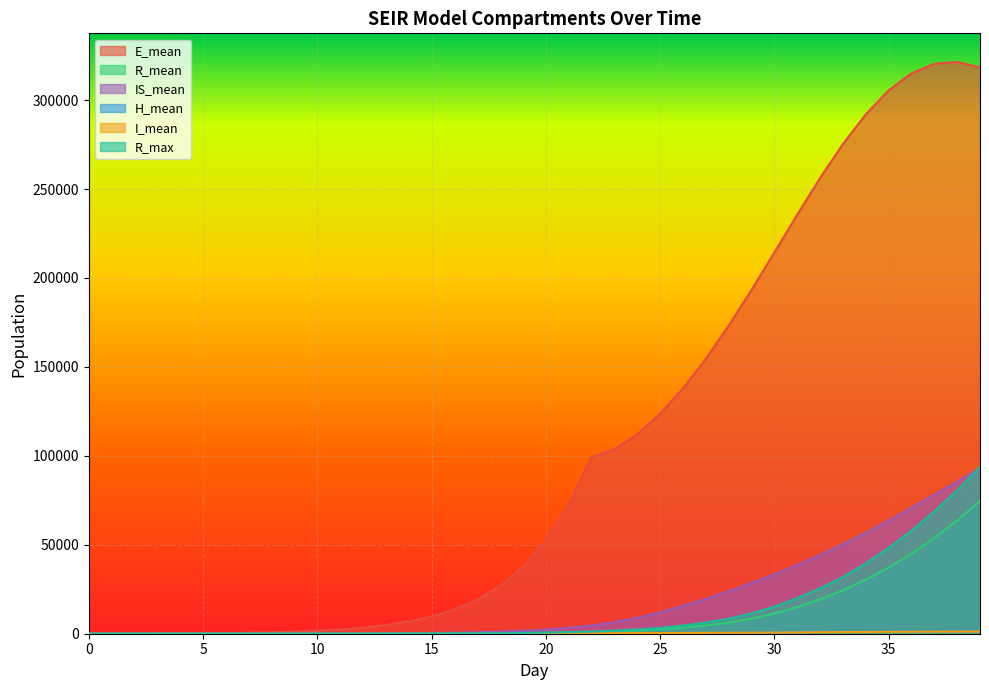

Reading left to right, what are all the values shown in this chart?

E_mean: 0=19.4	1=43.1	2=75.1	3=119.8	4=182.8	5=272.6	6=400.1	7=580.3	8=834.1	9=1194.1	10=1701.9	11=2420.6	12=3433.4	13=4863.2	14=6873.8	15=9706.9	16=13681.3	17=19236.5	18=26984.3	19=37711.8	20=52451.3	21=72471.5	22=99181.1	23=103706.1	24=112064.0	25=123613.3	26=137884.8	27=154523.3	28=173135.5	29=193262.9	30=214282.6	31=235532.1	32=256159.4	33=275265.7	34=291972.2	35=305439.9	36=315051.0	37=320419.0	38=321469.1	39=318400.7
R_mean: 0=0.0	1=0.0	2=0.1	3=0.1	4=0.3	5=0.5	6=0.8	7=1.4	8=2.5	9=4.4	10=7.6	11=12.6	12=20.0	13=31.1	14=46.9	15=69.9	16=102.3	17=148.6	18=214.3	19=306.3	20=437.4	21=622.0	22=881.8	23=1247.7	24=1760.6	25=2449.5	26=3368.5	27=4605.6	28=6277.7	29=8502.7	30=11373.4	31=14947.6	32=19267.5	33=24379.8	34=30333.9	35=37178.9	36=44973.1	37=53774.1	38=63650.5	39=74634.1
IS_mean: 0=0.0	1=0.2	2=0.9	3=2.2	4=4.4	5=7.9	6=13.2	7=20.8	8=31.7	9=47.3	10=69.2	11=99.6	12=142.7	13=203.5	14=289.3	15=410.9	16=583.0	17=826.0	18=1167.5	19=1650.2	20=2327.1	21=3274.2	22=4595.4	23=6428.2	24=8955.8	25=12048.6	26=15618.0	27=19590.7	28=23898.8	29=28503.4	30=33402.3	31=38640.8	32=44270.9	33=50306.2	34=56764.1	35=63606.2	36=70772.0	37=78150.9	38=85564.0	39=92851.8
H_mean: 0=0.0	1=0.0	2=0.0	3=0.0	4=0.0	5=0.0	6=0.0	7=0.1	8=0.1	9=0.3	10=0.5	11=0.8	12=1.4	13=2.3	14=3.5	15=5.2	16=7.8	17=11.1	18=15.7	19=22.6	20=32.0	21=45.5	22=63.8	23=89.1	24=124.9	25=173.4	26=238.6	27=323.7	28=431.9	29=557.9	30=691.8	31=819.0	32=926.0	33=1008.8	34=1064.2	35=1098.6	36=1118.4	37=1126.9	38=1129.1	39=1127.1
I_mean: 0=0.0	1=0.1	2=0.2	3=0.3	4=0.4	5=0.6	6=0.9	7=1.3	8=1.8	9=2.6	10=3.6	11=5.1	12=7.4	13=10.3	14=14.5	15=20.5	16=28.9	17=40.7	18=57.1	19=79.8	20=111.7	21=156.6	22=216.6	23=296.1	24=345.6	25=386.3	26=429.2	27=478.4	28=535.4	29=598.5	30=670.4	31=745.5	32=822.5	33=902.4	34=976.3	35=1049.5	36=1110.4	37=1157.9	38=1193.0	39=1212.4
R_max: 0=0.0	1=1.0	2=2.0	3=2.0	4=3.0	5=5.0	6=5.0	7=9.0	8=10.0	9=13.0	10=22.0	11=30.0	12=42.0	13=66.0	14=81.0	15=114.0	16=151.0	17=217.0	18=300.0	19=451.0	20=652.0	21=888.0	22=1187.0	23=1743.0	24=2417.0	25=3292.0	26=4586.0	27=6262.0	28=8405.0	29=11426.0	30=15120.0	31=19989.0	32=25489.0	33=31874.0	34=39537.0	35=48218.0	36=58000.0	37=68786.0	38=80579.0	39=93721.0